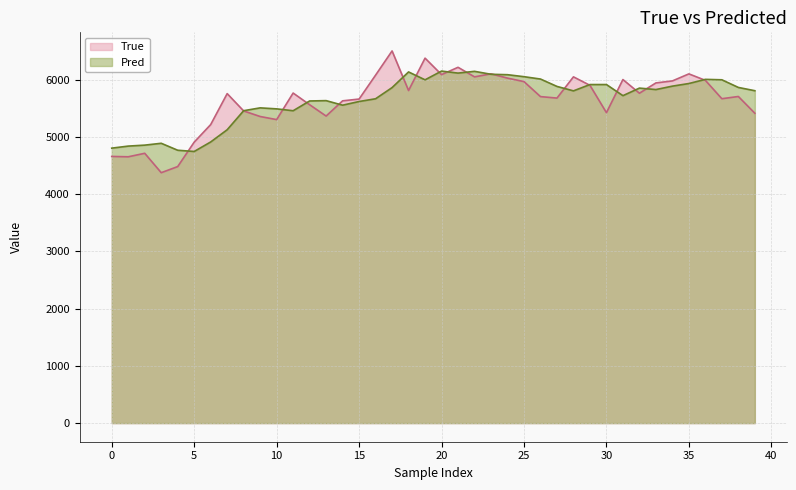

True or false: Pred has more than 1 interior local peaks.

True